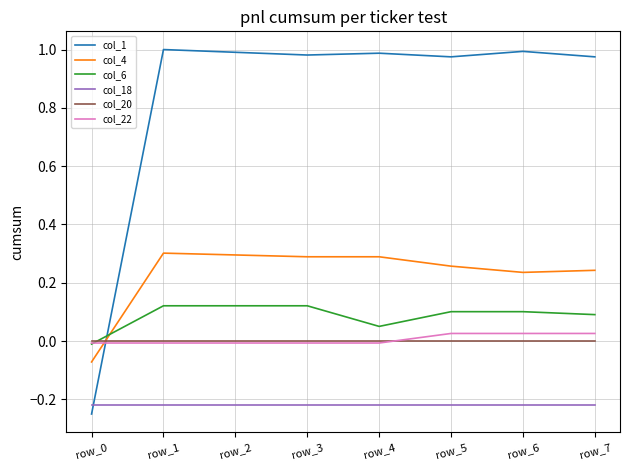

Rank the series at row_7 from lowest to highest value.

col_18, col_20, col_22, col_6, col_4, col_1